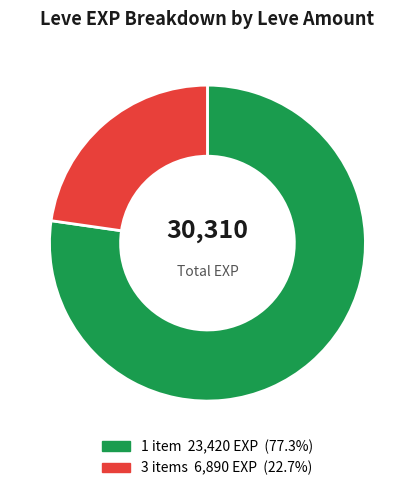

Is there a majority slice in this chart?

Yes